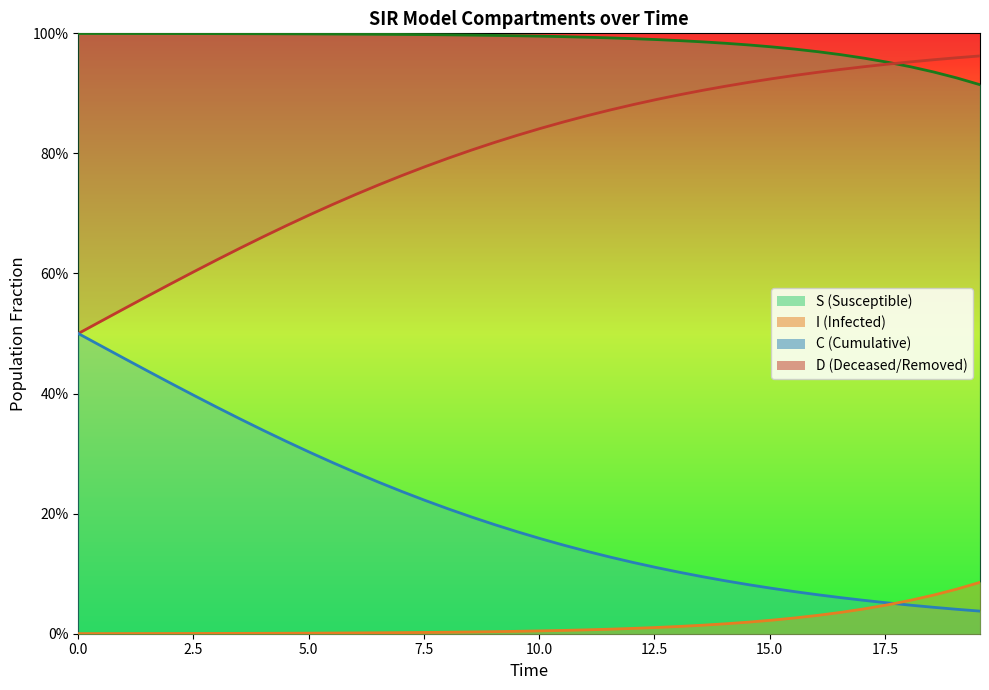

How many distinct data groups are displayed?

4